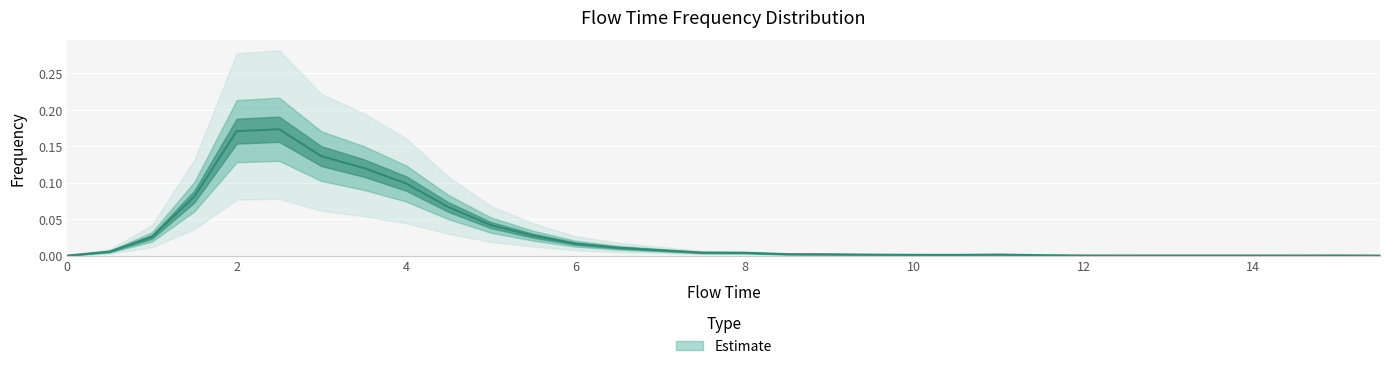

True or false: the data has more than 1 interior local peaks.

True